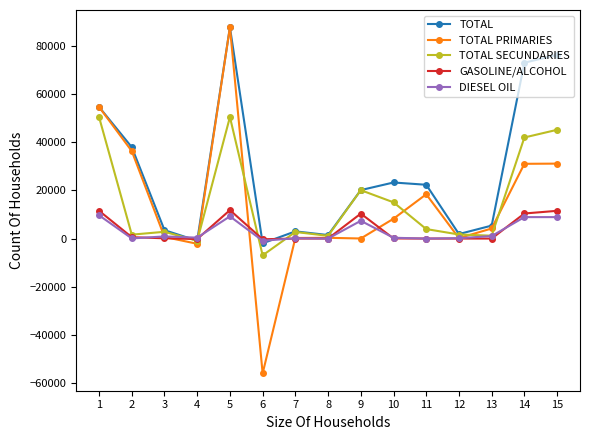

Between 1 and 10, which series saw the biggest shift?

TOTAL PRIMARIES